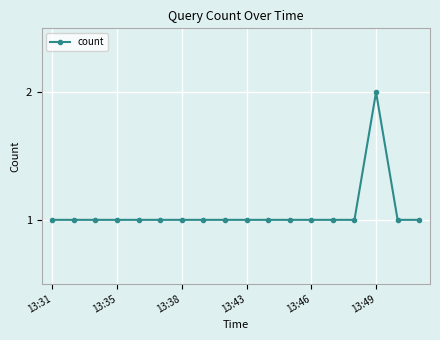

What is the sum of all values?

19